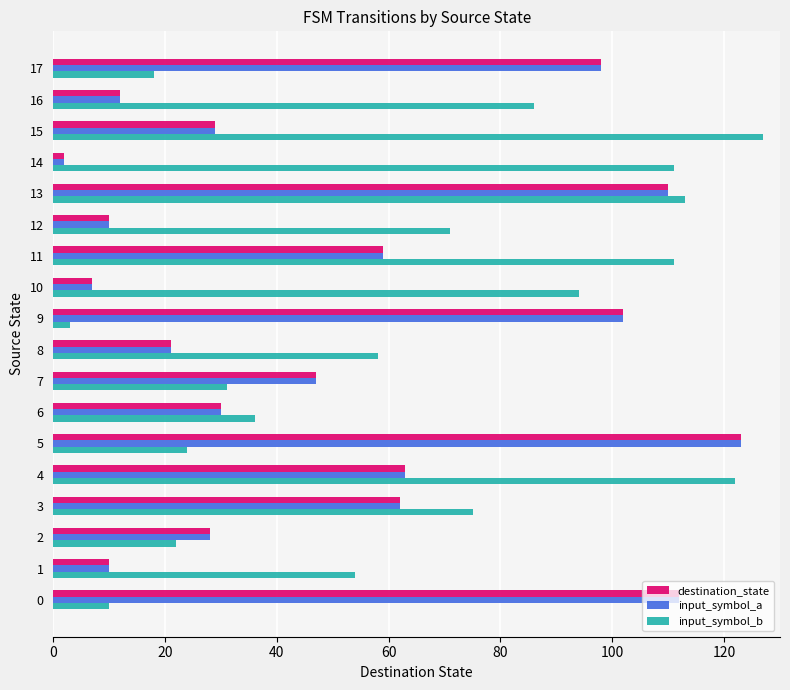

What are all the series names shown in the legend?

destination_state, input_symbol_a, input_symbol_b